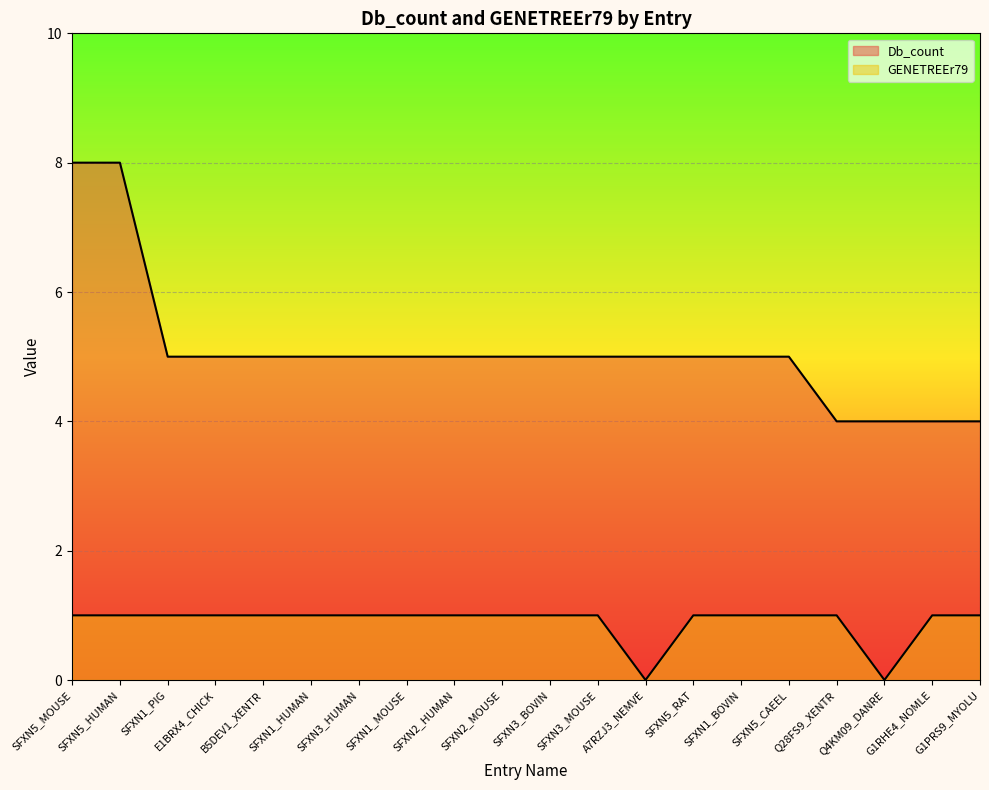

What is the approximate value of GENETREEr79 at G1PRS9_MYOLU?

1